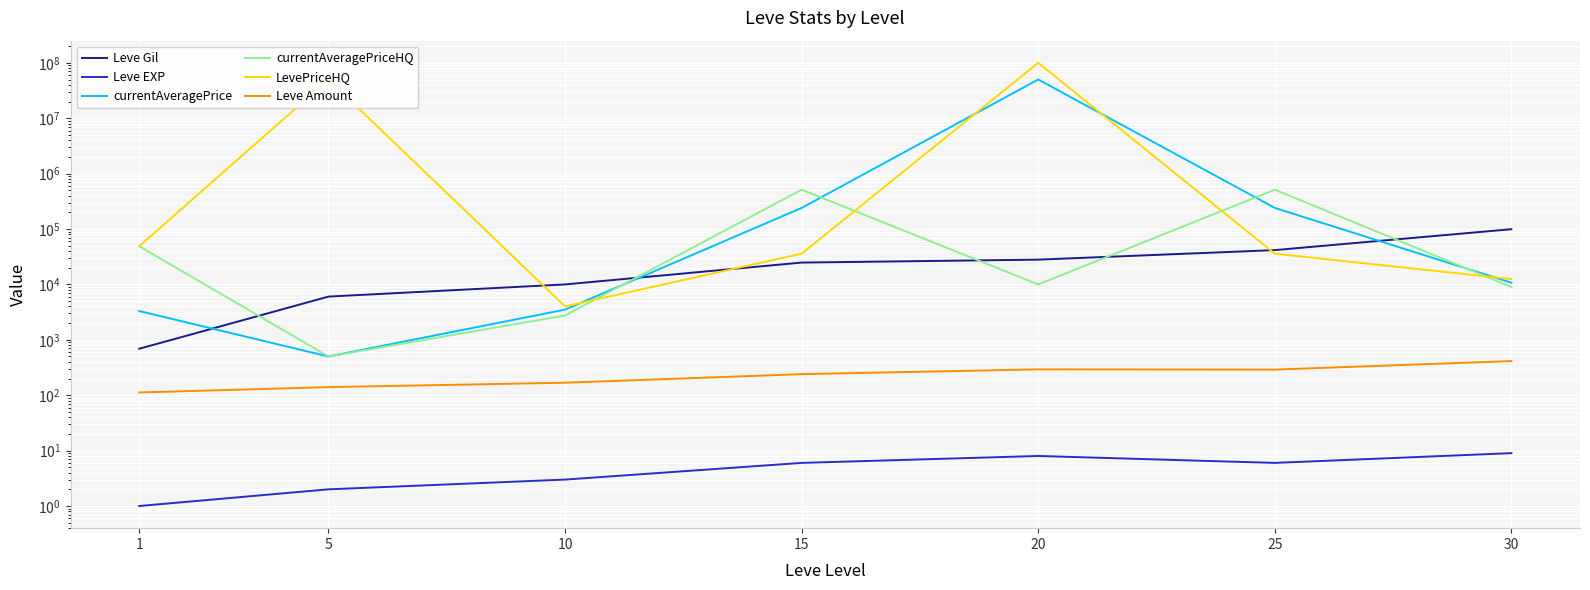

What is the value of the LevePriceHQ point at the 7th from the left?

12480.5